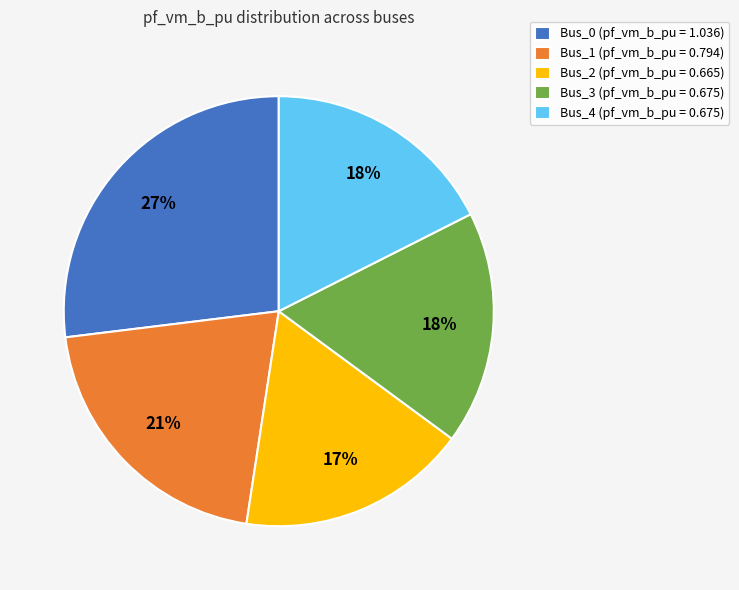

To the nearest percent, what portion does Bus_4 represent?

18%